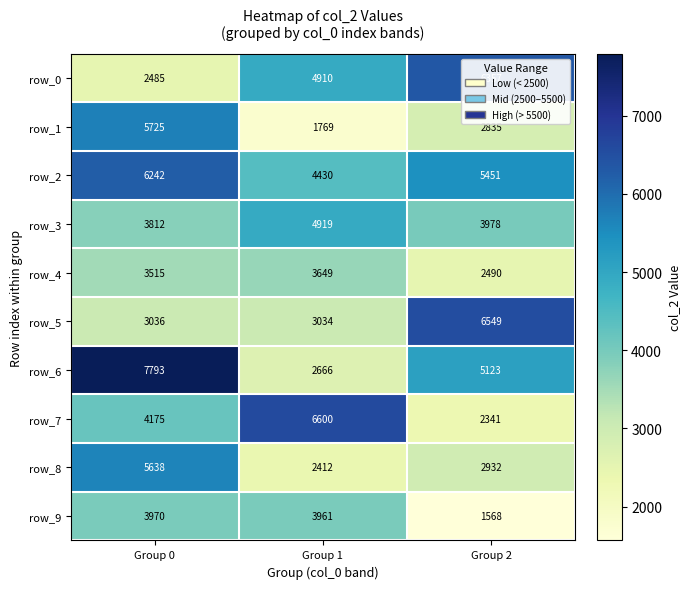

Which series changed the most between Group 1 and Group 2?

row_7